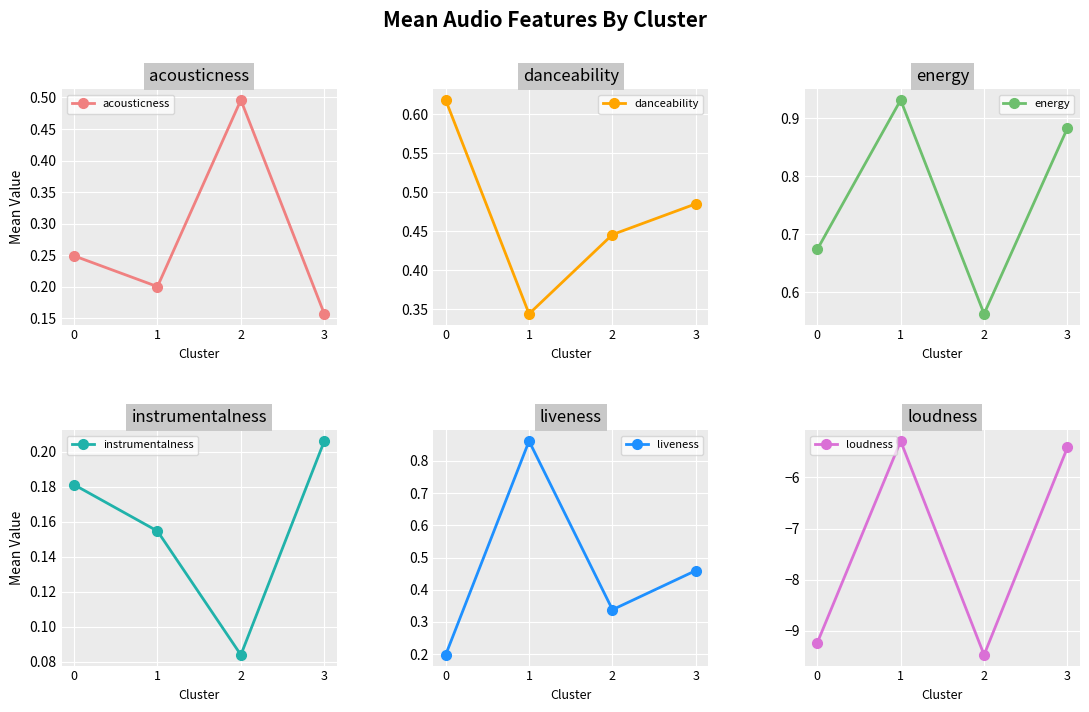

Reading left to right, transcribe all the data shown in this chart.

acousticness: 0.2	0.2	0.5	0.2
danceability: 0.6	0.3	0.4	0.5
energy: 0.7	0.9	0.6	0.9
instrumentalness: 0.2	0.2	0.1	0.2
liveness: 0.2	0.9	0.3	0.5
loudness: -9.2	-5.3	-9.5	-5.4